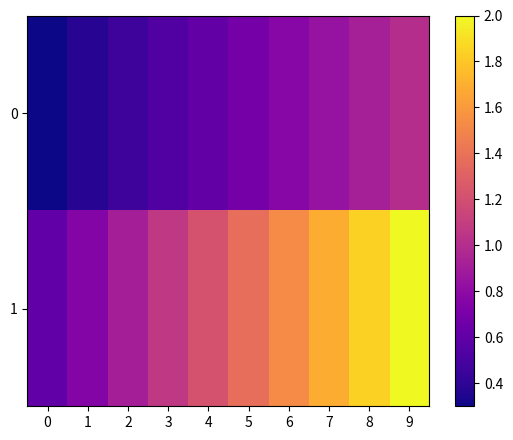

What is the spread (max minus min) of values at 8?

0.9